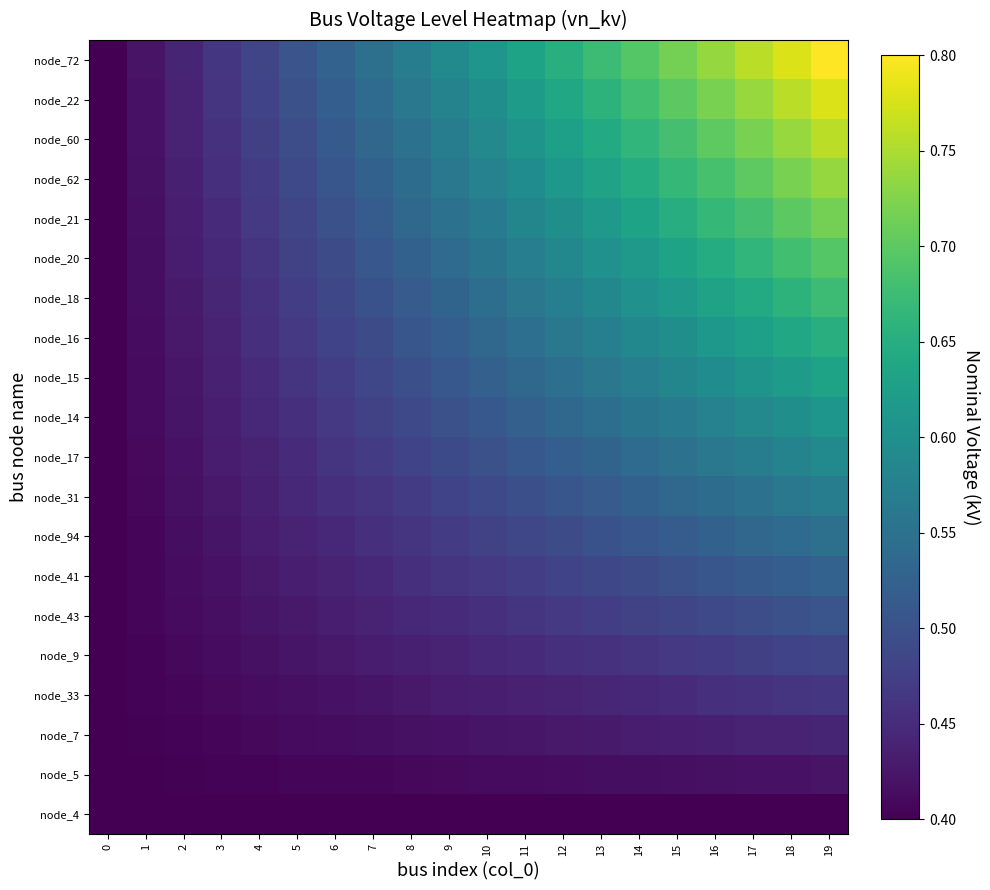

At how many categories does at least one series exceed 0?

20